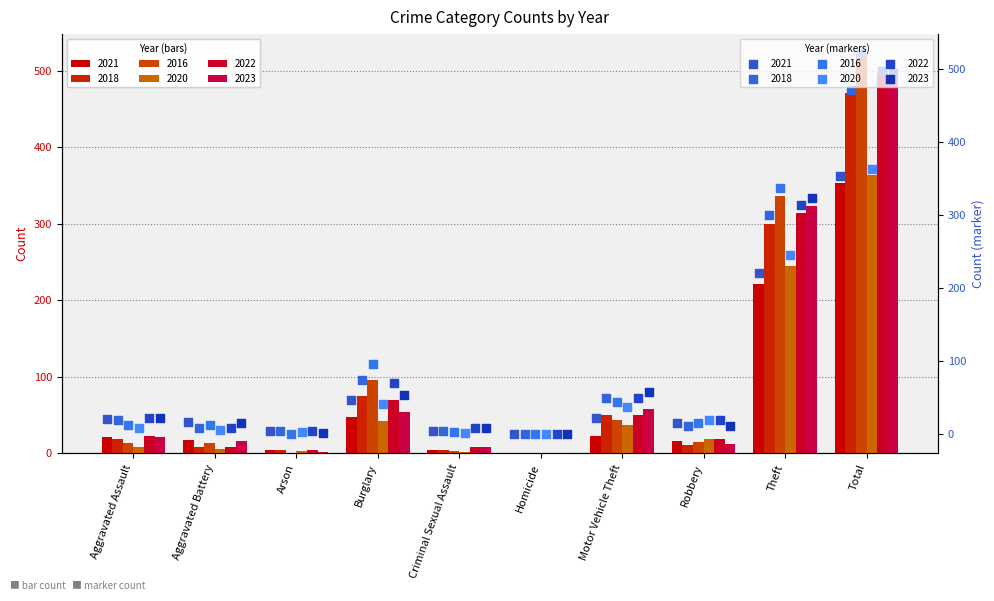

At which category is the sum across all series the highest?

Total